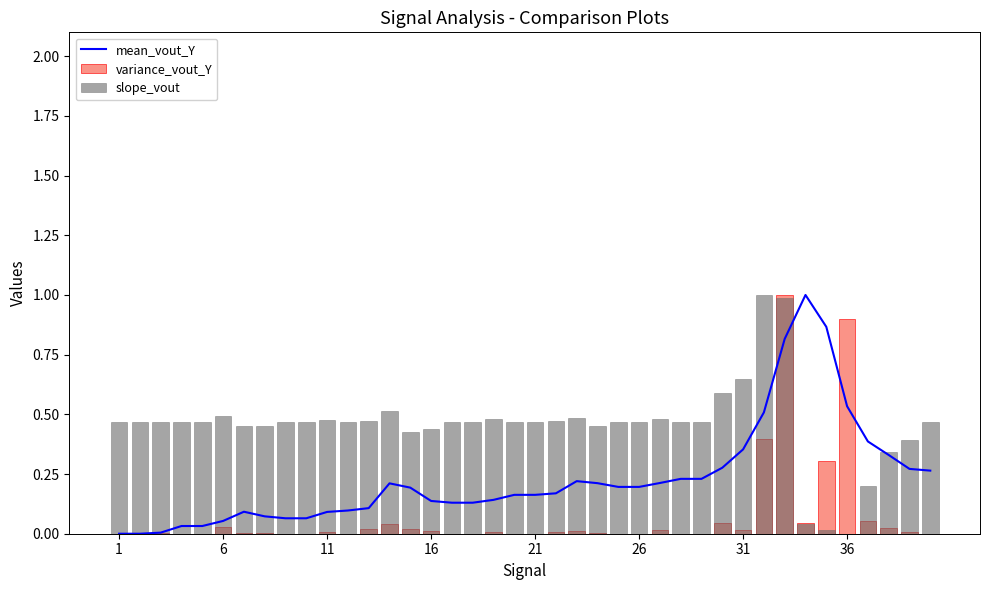

Which series has the largest total across all categories?

slope_vout